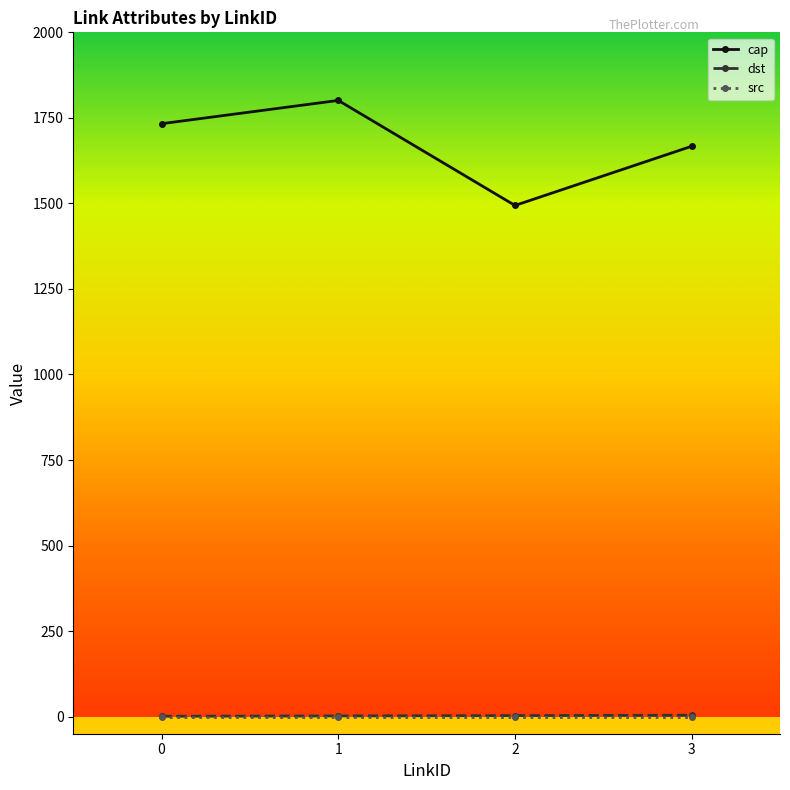

True or false: cap and dst intersect in this chart.

False